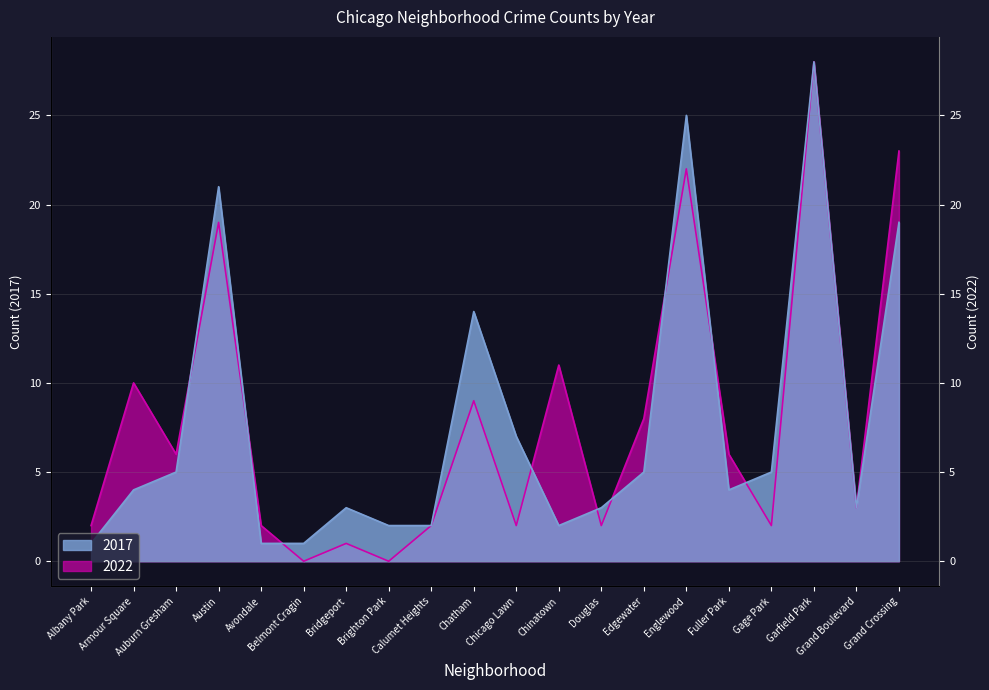

Reading left to right, what are all the values shown in this chart?

2017: Albany Park=1	Armour Square=4	Auburn Gresham=5	Austin=21	Avondale=1	Belmont Cragin=1	Bridgeport=3	Brighton Park=2	Calumet Heights=2	Chatham=14	Chicago Lawn=7	Chinatown=2	Douglas=3	Edgewater=5	Englewood=25	Fuller Park=4	Gage Park=5	Garfield Park=28	Grand Boulevard=3	Grand Crossing=19
2022: Albany Park=2	Armour Square=10	Auburn Gresham=6	Austin=19	Avondale=2	Belmont Cragin=0	Bridgeport=1	Brighton Park=0	Calumet Heights=2	Chatham=9	Chicago Lawn=2	Chinatown=11	Douglas=2	Edgewater=8	Englewood=22	Fuller Park=6	Gage Park=2	Garfield Park=28	Grand Boulevard=3	Grand Crossing=23